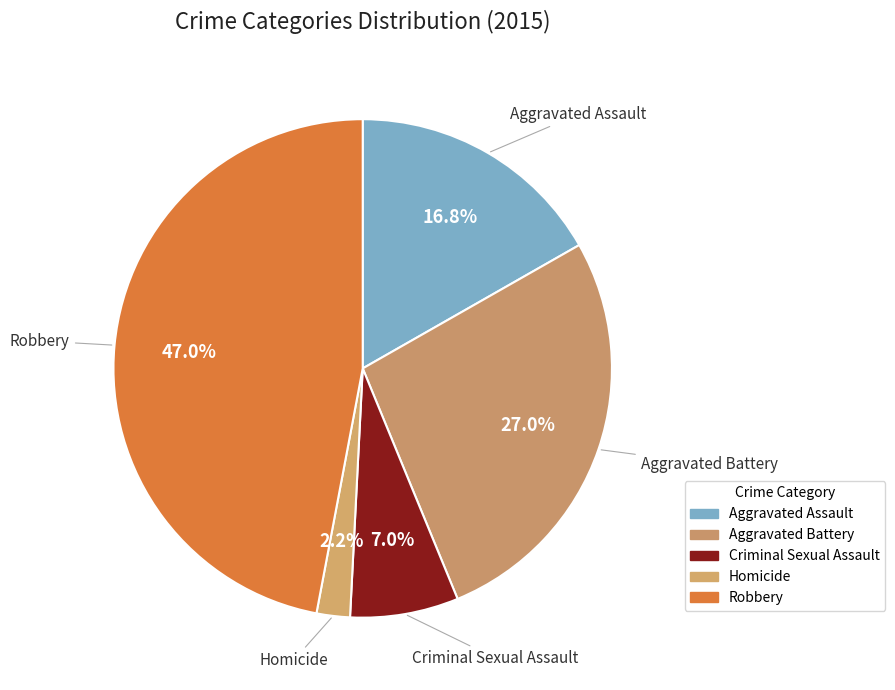

Which has a higher value, Robbery or Criminal Sexual Assault?

Robbery